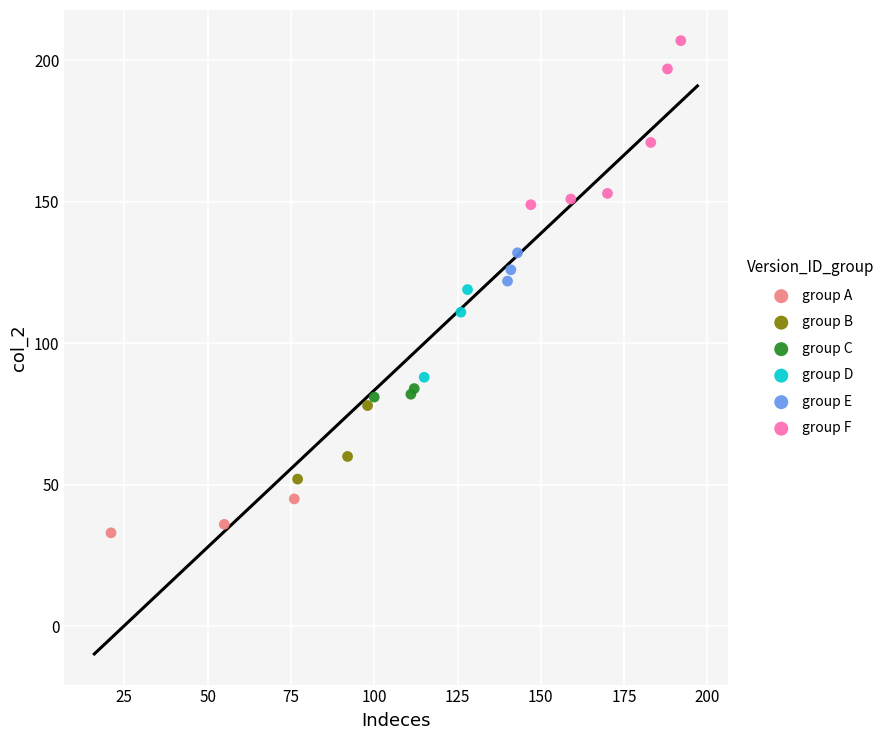

Which series contains the lowest Y value?

group A